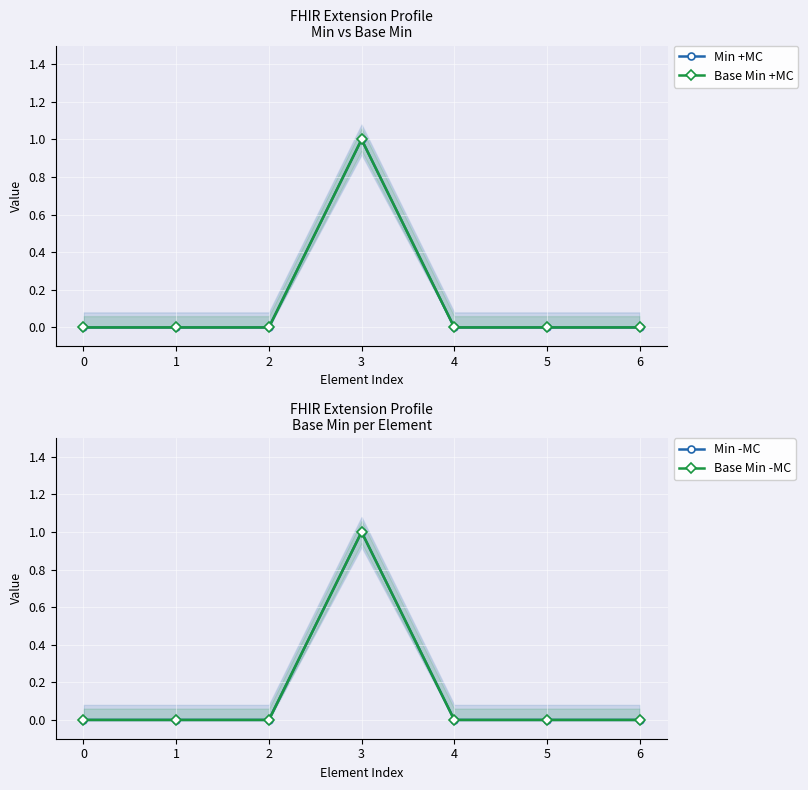

How many interior local peaks does the Min -MC series have?

1